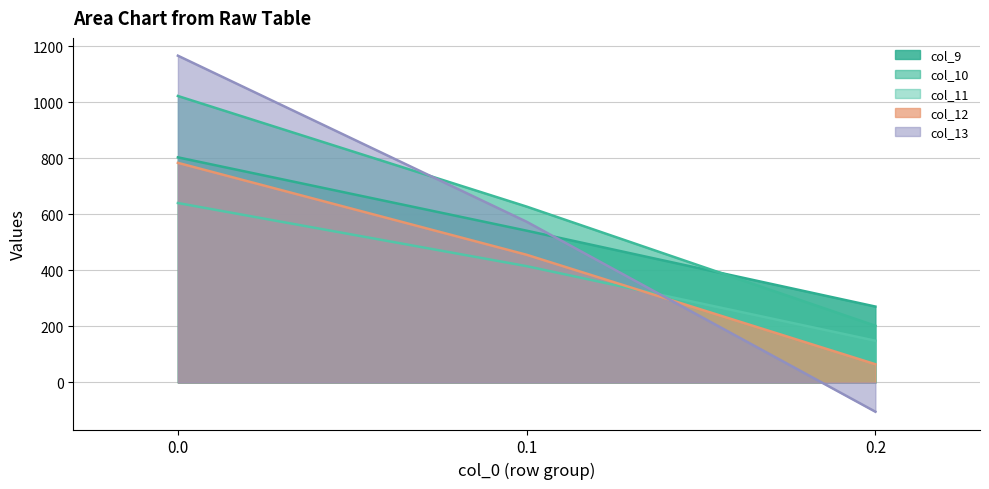

What is the value of the col_9 point at the 2nd from the left?

542.1